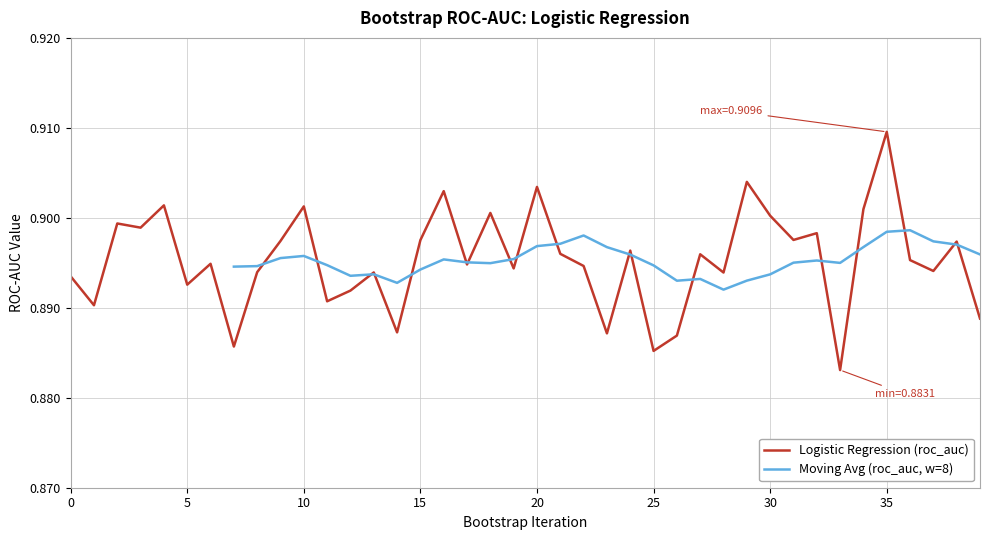

Reading right to left, what are all the values shown in this chart?

0.9	0.9	0.9	0.9	0.9	0.9	0.9	0.9	0.9	0.9	0.9	0.9	0.9	0.9	0.9	0.9	0.9	0.9	0.9	0.9	0.9	0.9	0.9	0.9	0.9	0.9	0.9	0.9	0.9	0.9	0.9	0.9	0.9	0.9	0.9	0.9	0.9	0.9	0.9	0.9